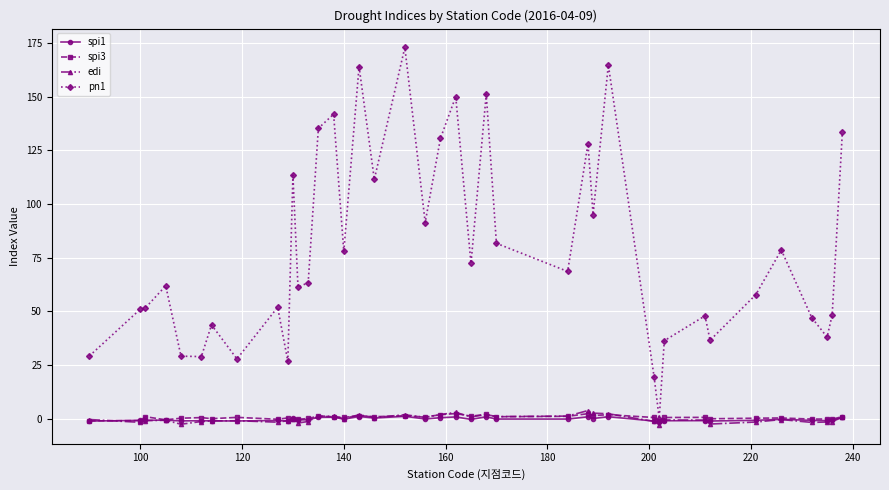

What is the difference between the maximum and minimum values in the spi3 series?

3.5